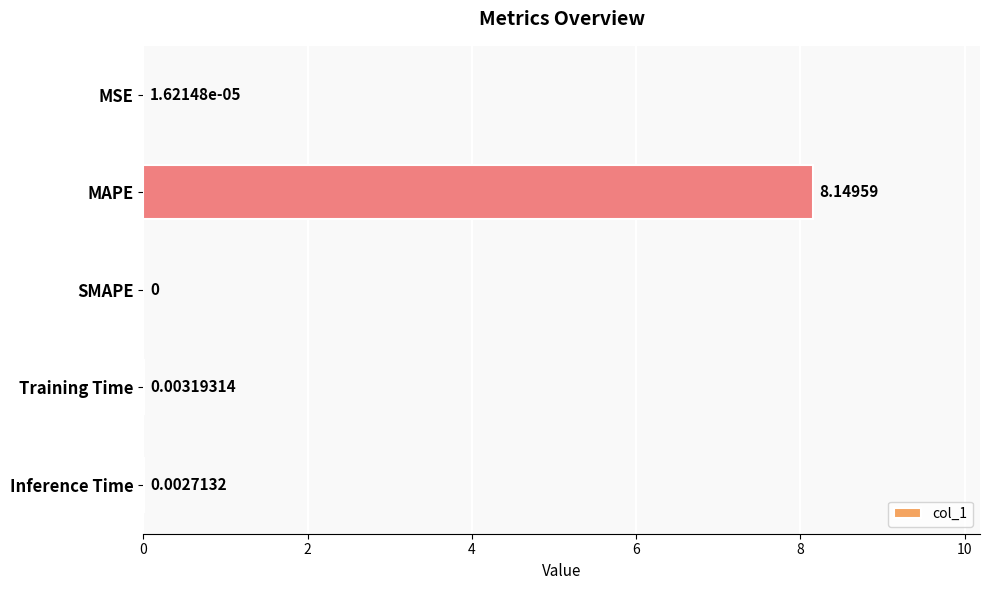

Which has a higher value, MAPE or MSE?

MAPE